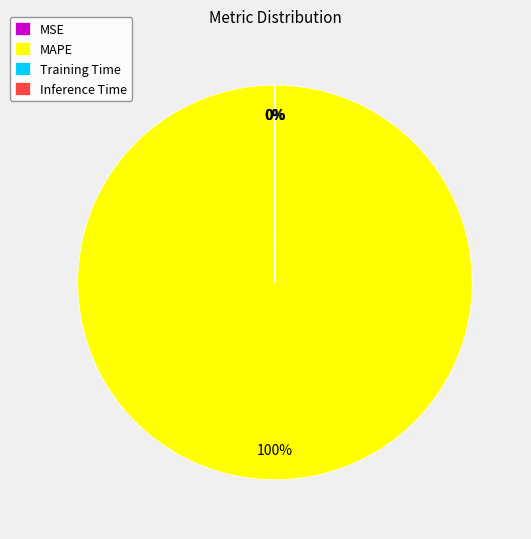

True or false: MSE accounts for 0% of the total.

True